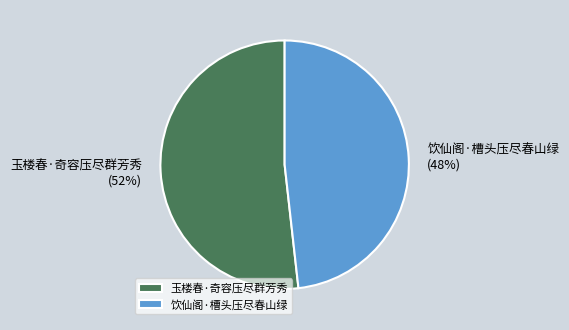

Which slice is the smallest?

饮仙阁·槽头压尽春山绿